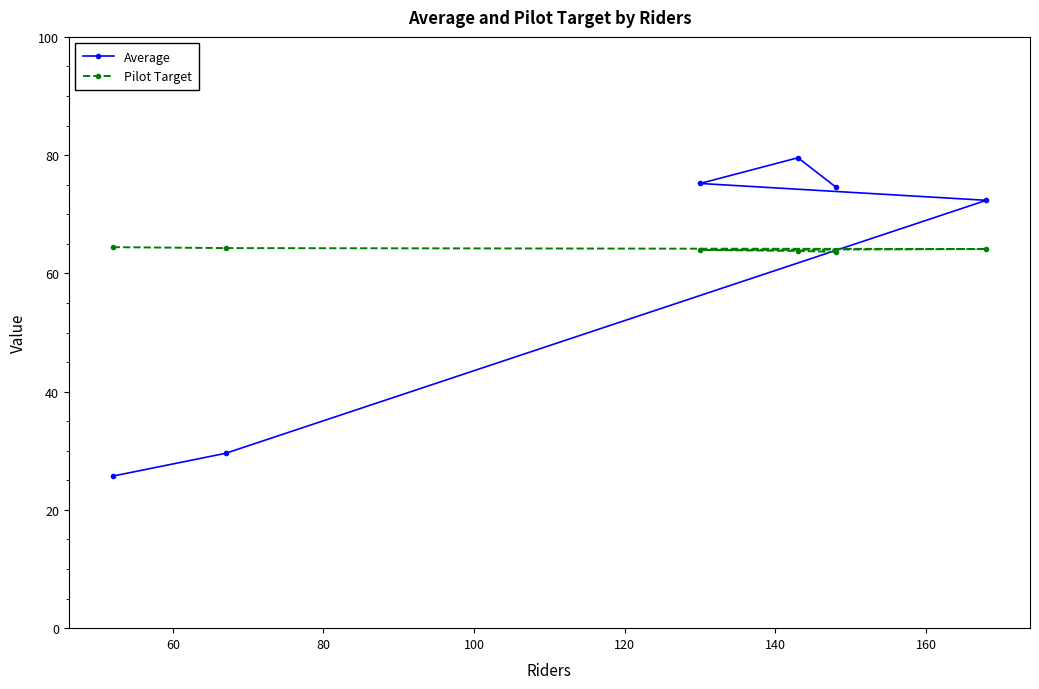

What is the minimum value shown in the chart?

25.7